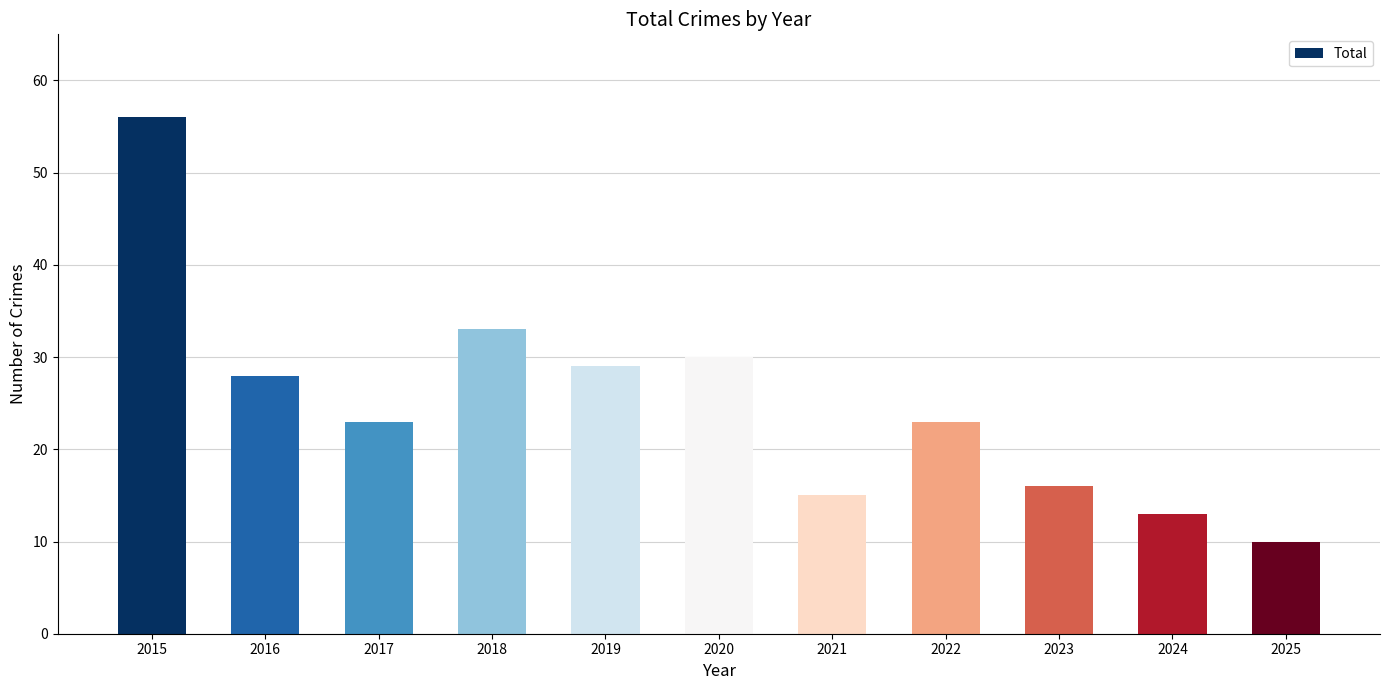

At which category does the chart reach its peak across all series?

2015